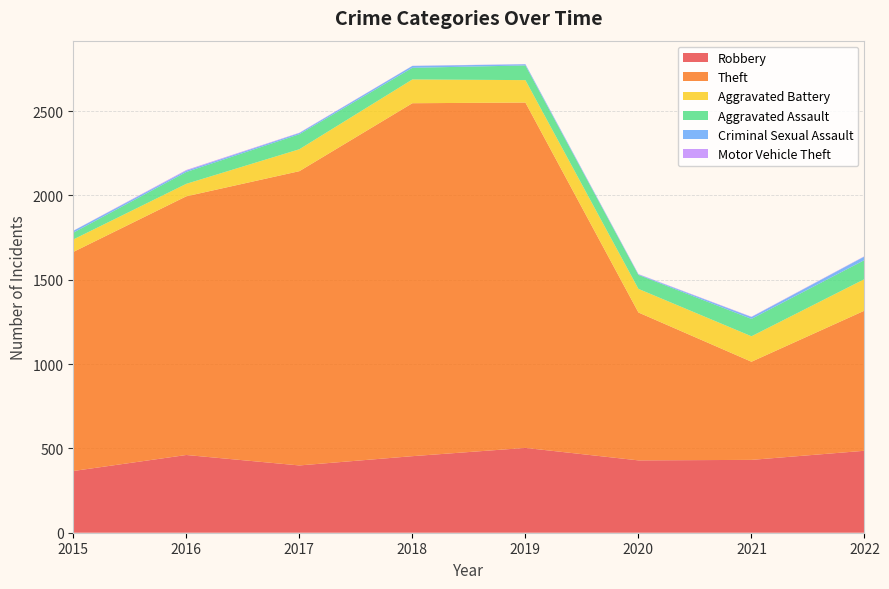

Reading left to right, what are all the values shown in this chart?

Robbery: 2015=366	2016=461	2017=399	2018=454	2019=503	2020=429	2021=432	2022=486
Theft: 2015=1299	2016=1534	2017=1745	2018=2093	2019=2048	2020=877	2021=582	2022=831
Aggravated Battery: 2015=74	2016=74	2017=130	2018=141	2019=133	2020=140	2021=151	2022=187
Aggravated Assault: 2015=40	2016=70	2017=89	2018=69	2019=87	2020=83	2021=103	2022=113
Criminal Sexual Assault: 2015=11	2016=8	2017=7	2018=11	2019=7	2020=3	2021=11	2022=21
Motor Vehicle Theft: 2015=1	2016=4	2017=2	2018=1	2019=1	2020=2	2021=2	2022=2